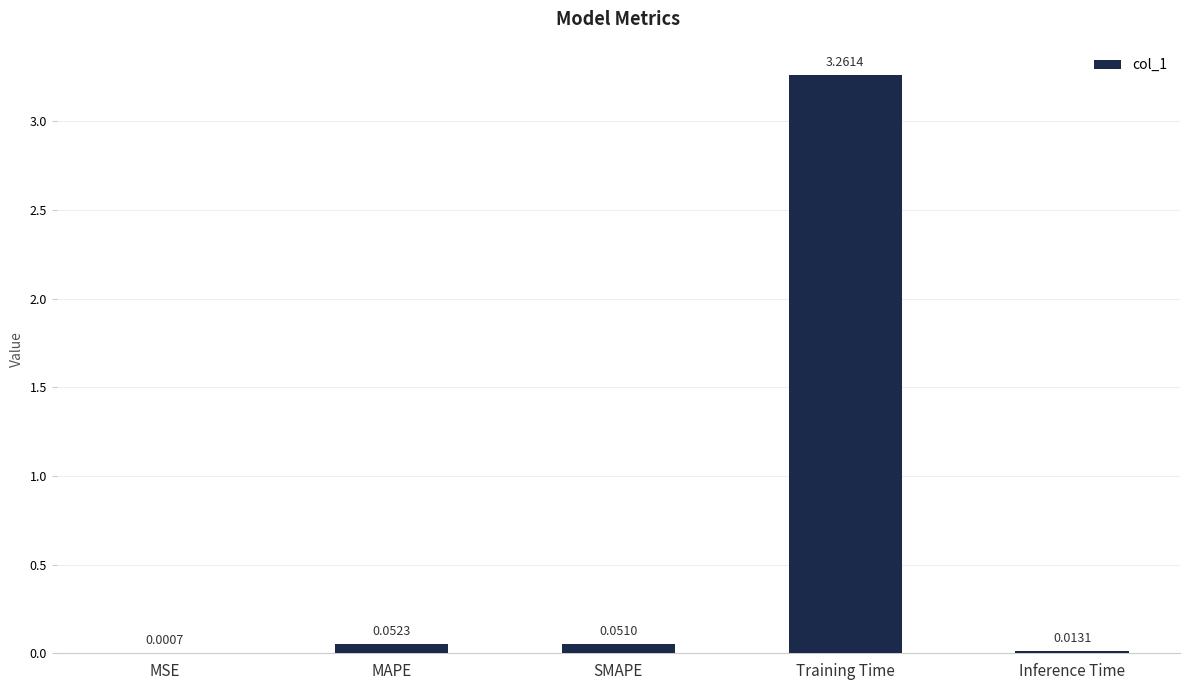

Which has a higher value, MSE or MAPE?

MAPE